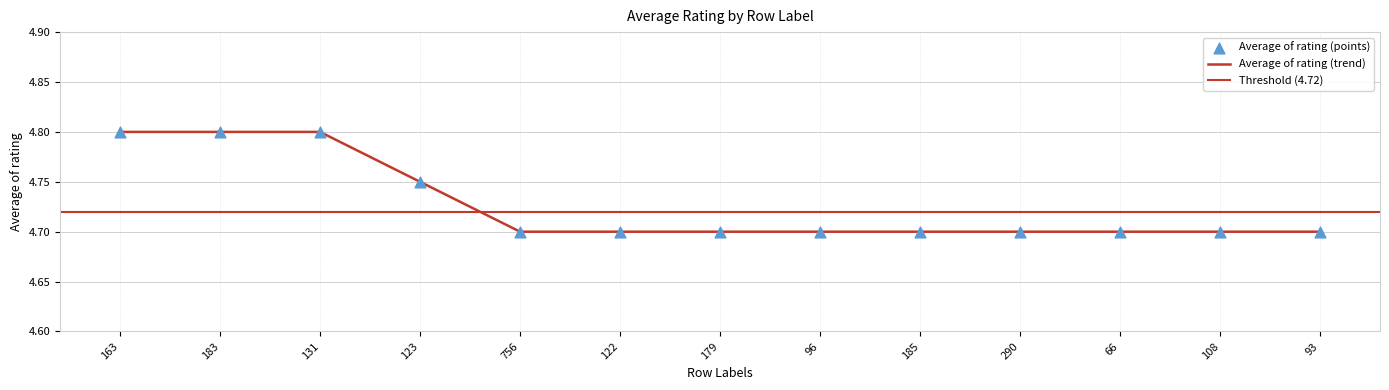

Which has a higher value, 66 or 756?

66